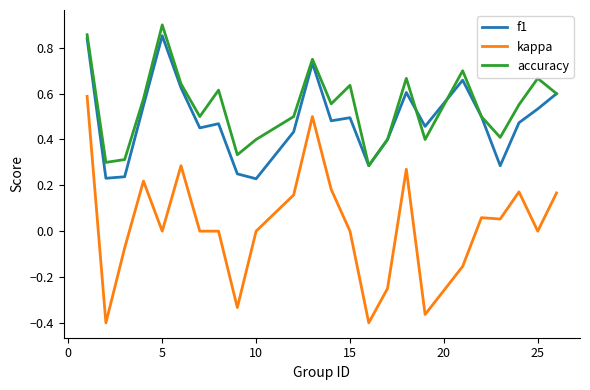

Count the accuracy values in the range 0 to 1.

24